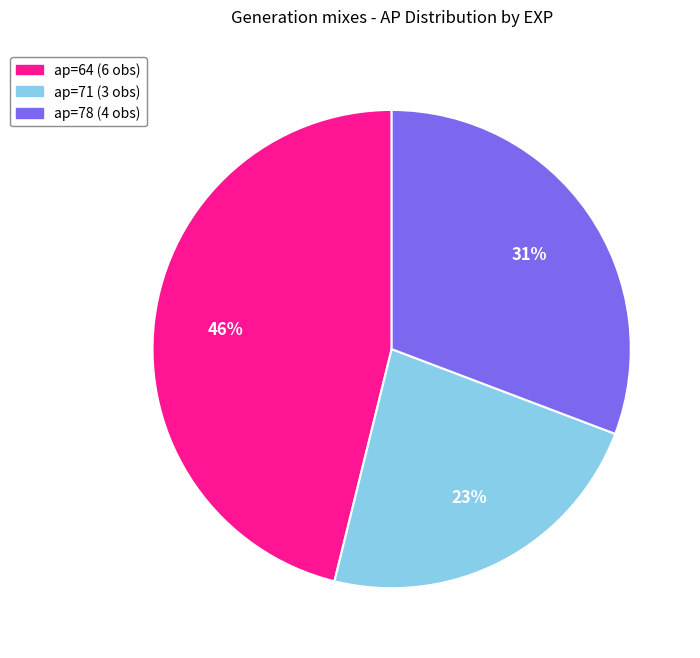

Does any single category account for the majority?

No